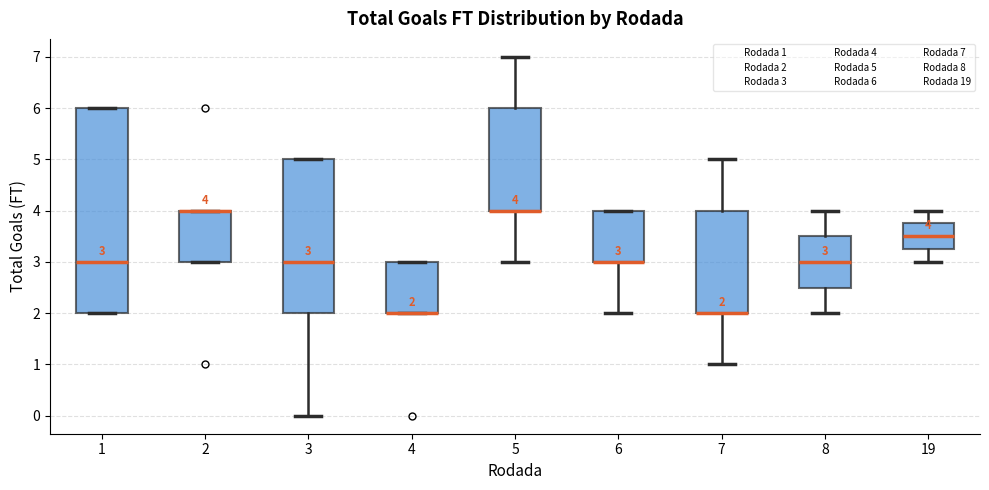

Comparing the boxes themselves (not the whiskers), which one is the tallest?

1